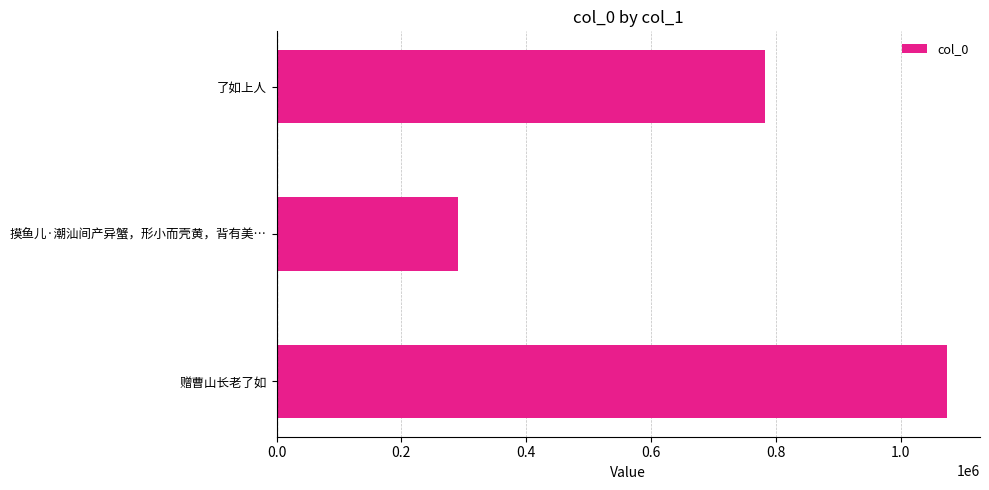

List the labels in order of value, smallest first.

摸鱼儿·潮汕间产异蟹，形小而壳黄，背有美…, 了如上人, 赠曹山长老了如